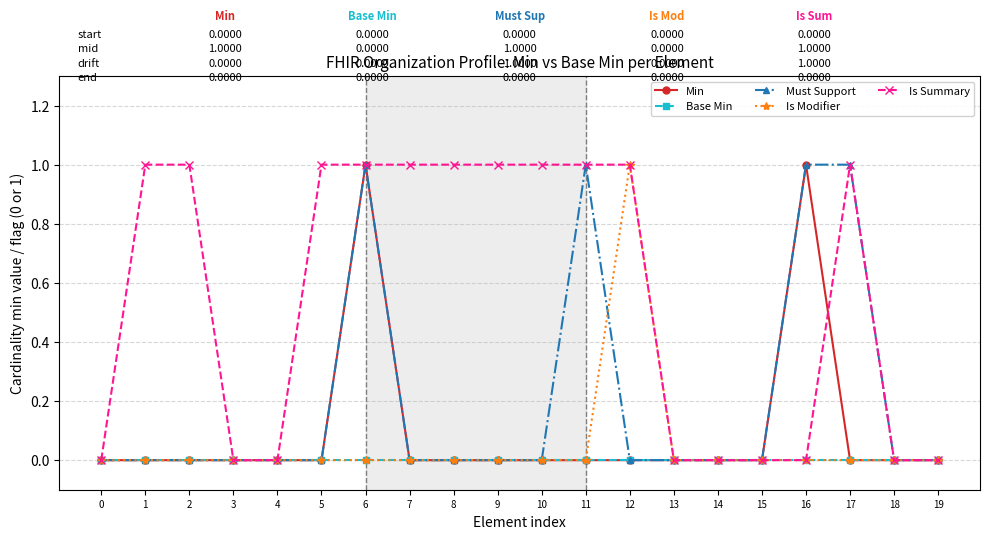

Is this an area chart (filled region under the line)?

No